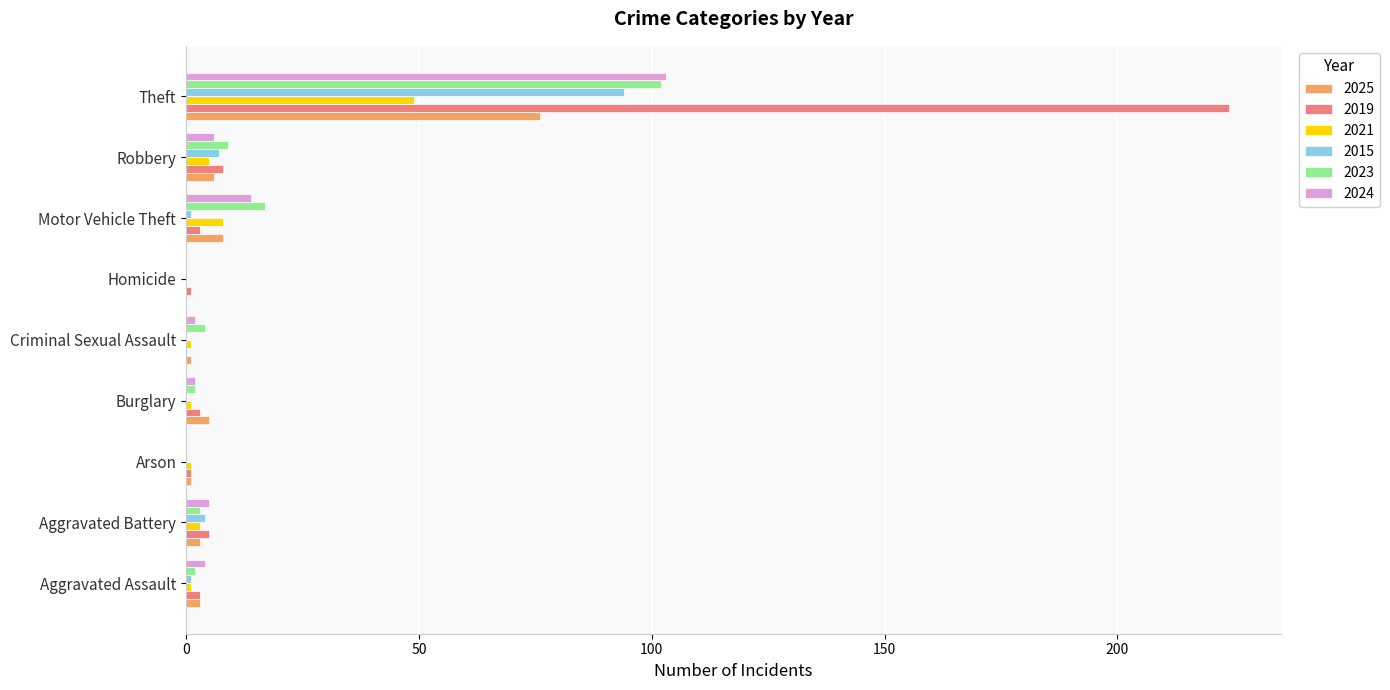

Which category has the highest value in the 2023 series?

Theft